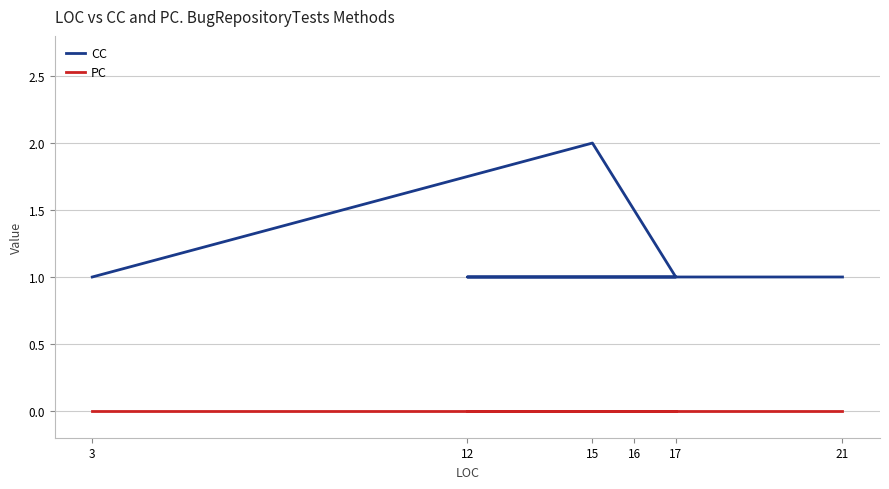

True or false: PC and CC cross at least once.

False